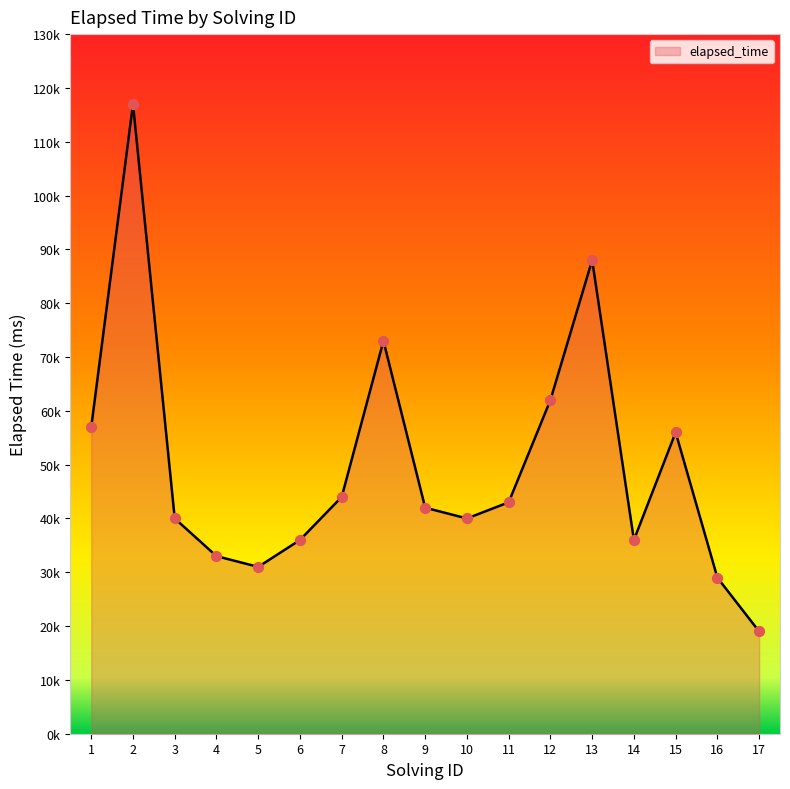

Is this an area chart (filled region under the line)?

Yes